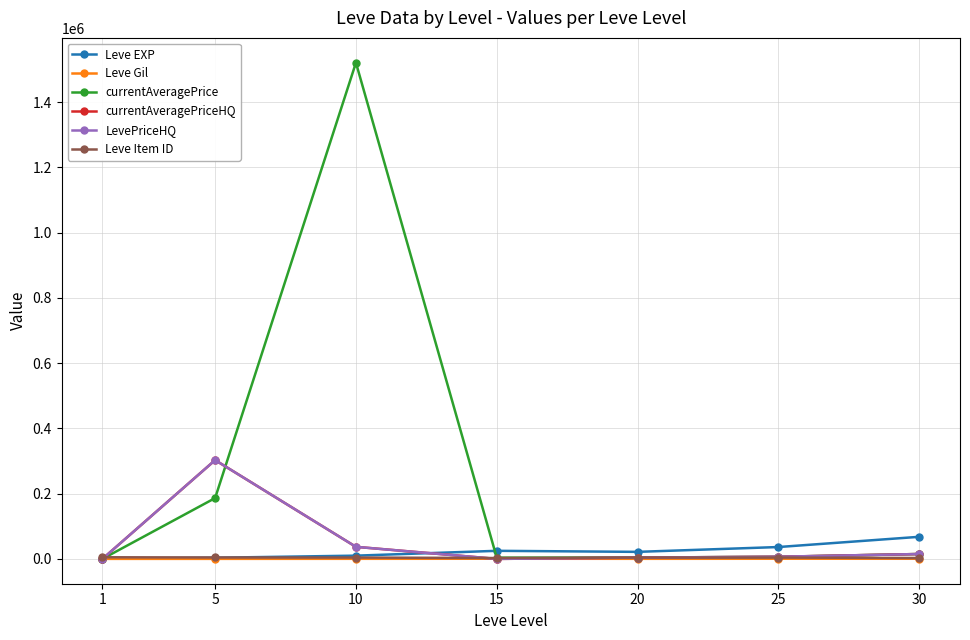

Is this an area chart (filled region under the line)?

No